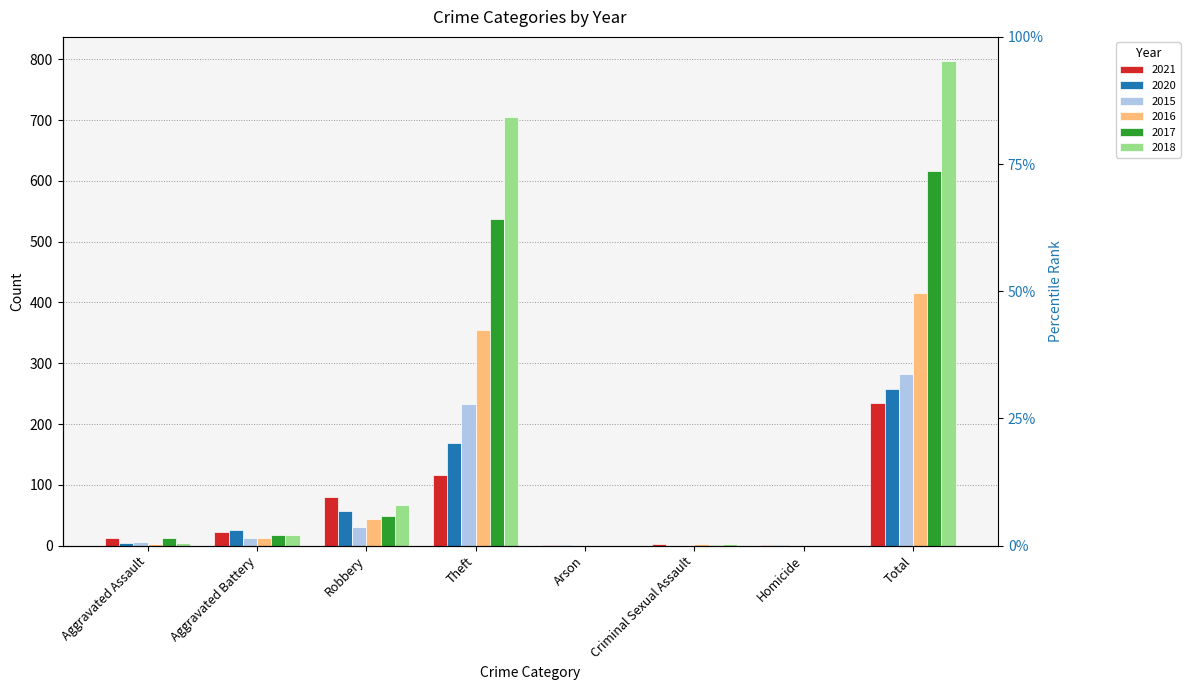

Which series has the largest range (max minus min)?

2018